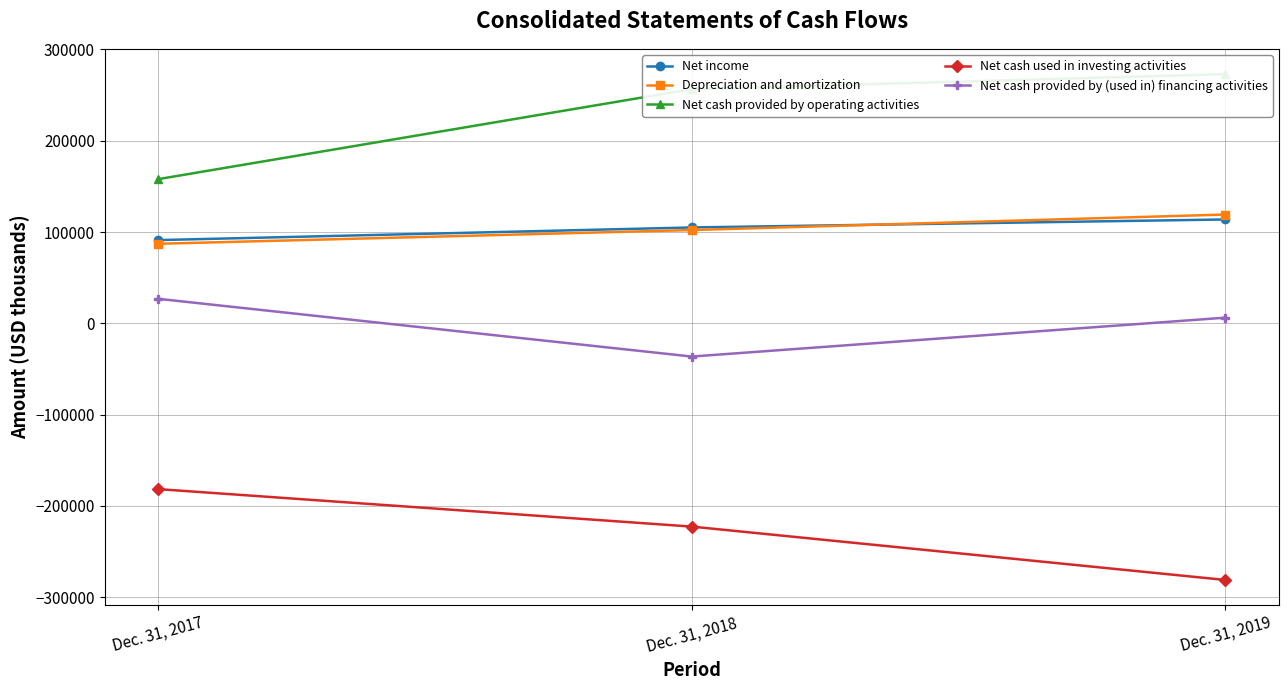

List the labels in order of Net income value, smallest first.

Dec. 31, 2017, Dec. 31, 2018, Dec. 31, 2019